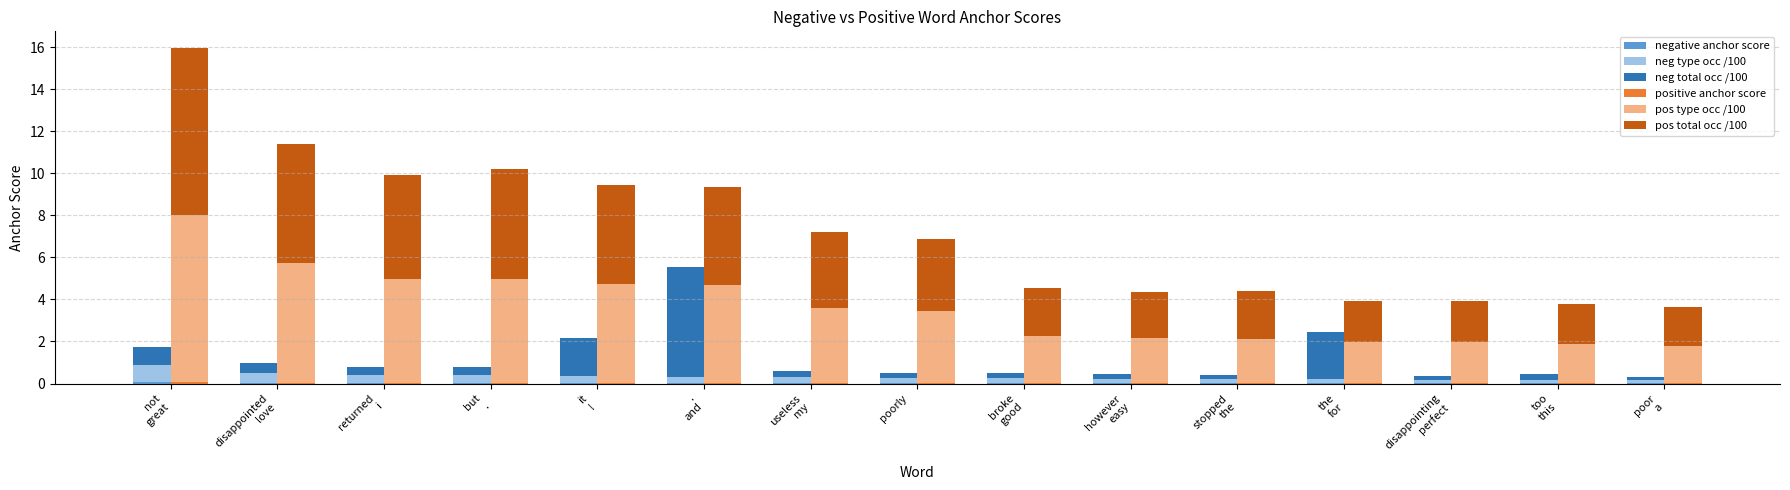

Reading left to right, what are all the values shown in this chart?

negative anchor score: 0.1	0.0	0.0	0.0	0.0	0.0	0.0	0.0	0.0	0.0	0.0	0.0	0.0	0.0	0.0
neg type occ /100: 0.8	0.5	0.4	0.4	0.3	0.3	0.3	0.2	0.2	0.2	0.2	0.2	0.2	0.2	0.2
neg total occ /100: 0.8	0.5	0.4	0.4	1.8	5.2	0.3	0.2	0.2	0.2	0.2	2.3	0.2	0.3	0.2
positive anchor score: 0.1	0.0	0.0	0.0	0.0	0.0	0.0	0.0	0.0	0.0	0.0	0.0	0.0	0.0	0.0
pos type occ /100: 8.0	5.7	4.9	4.9	4.7	4.6	3.6	3.4	2.3	2.2	2.1	2.0	1.9	1.9	1.8
pos total occ /100: 8.0	5.7	5.0	5.2	4.7	4.7	3.6	3.5	2.3	2.2	2.3	2.0	1.9	1.9	1.8